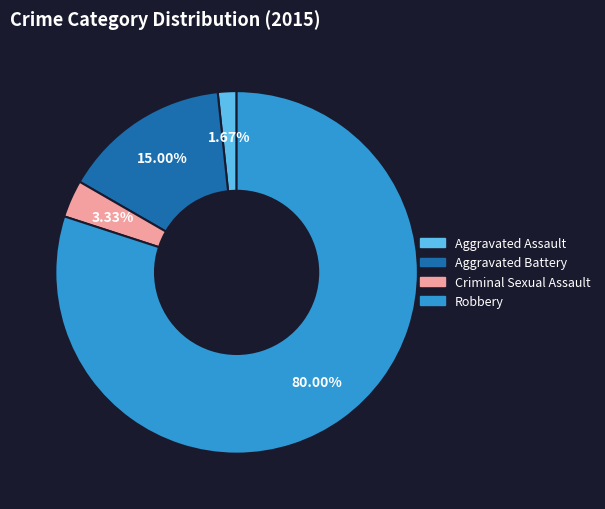

How many slices are in this pie chart?

4